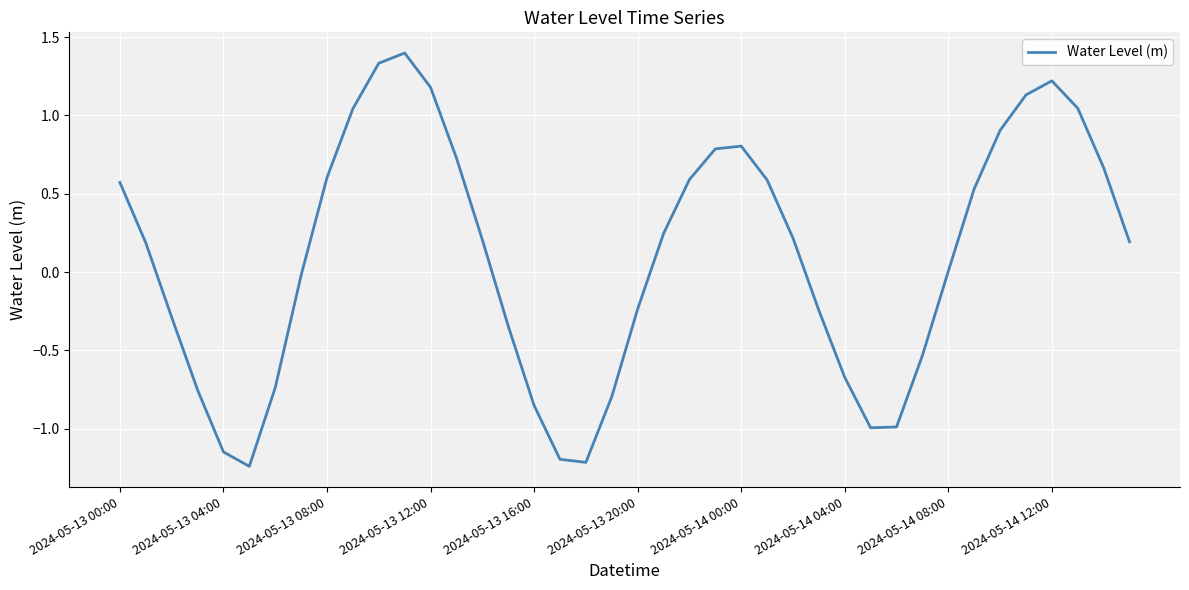

What is the difference between the maximum and minimum values?

2.6